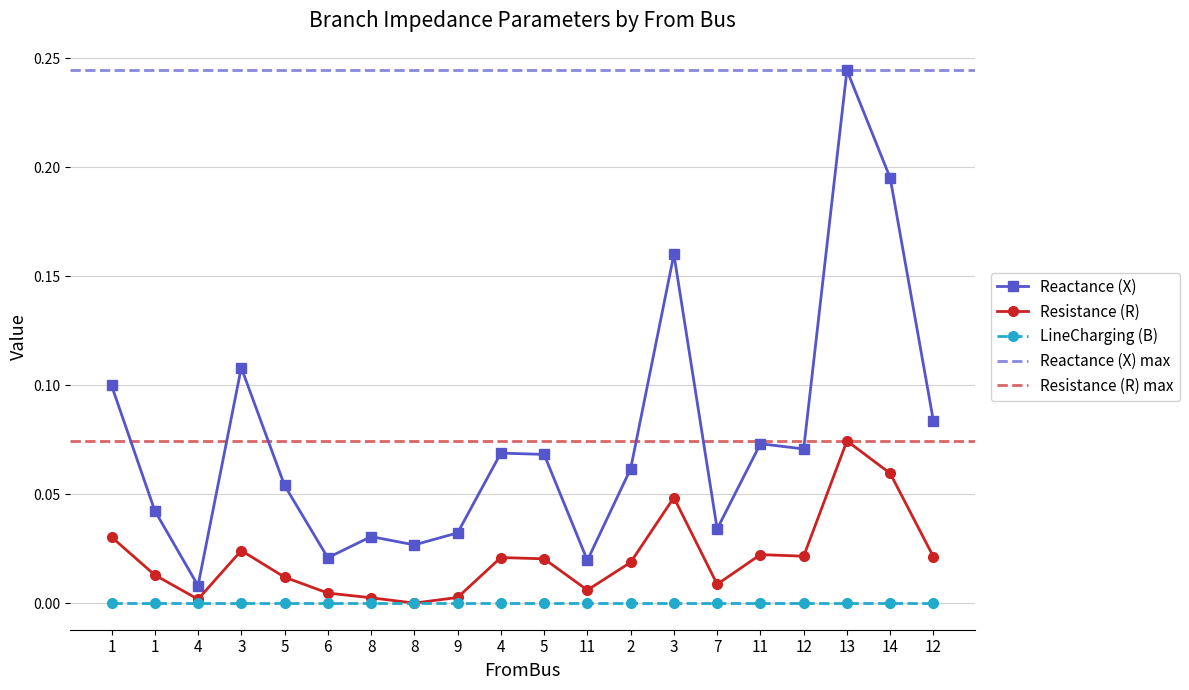

Which has a higher value, 5 or 11?

11